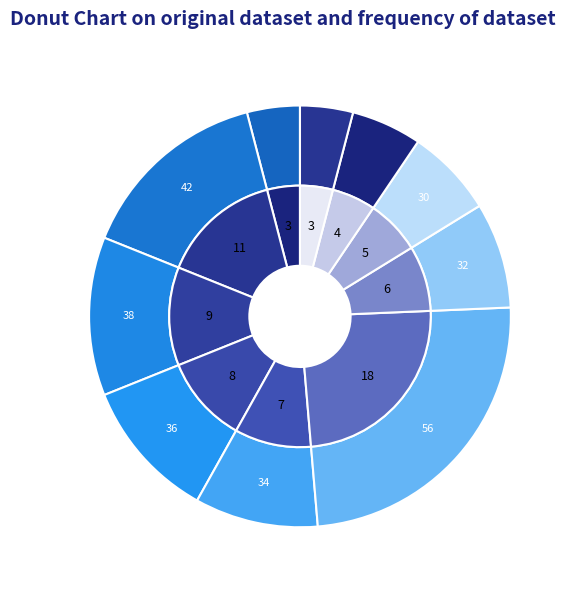

Does ocds-mfx54g-5 account for over 50% of the chart?

No